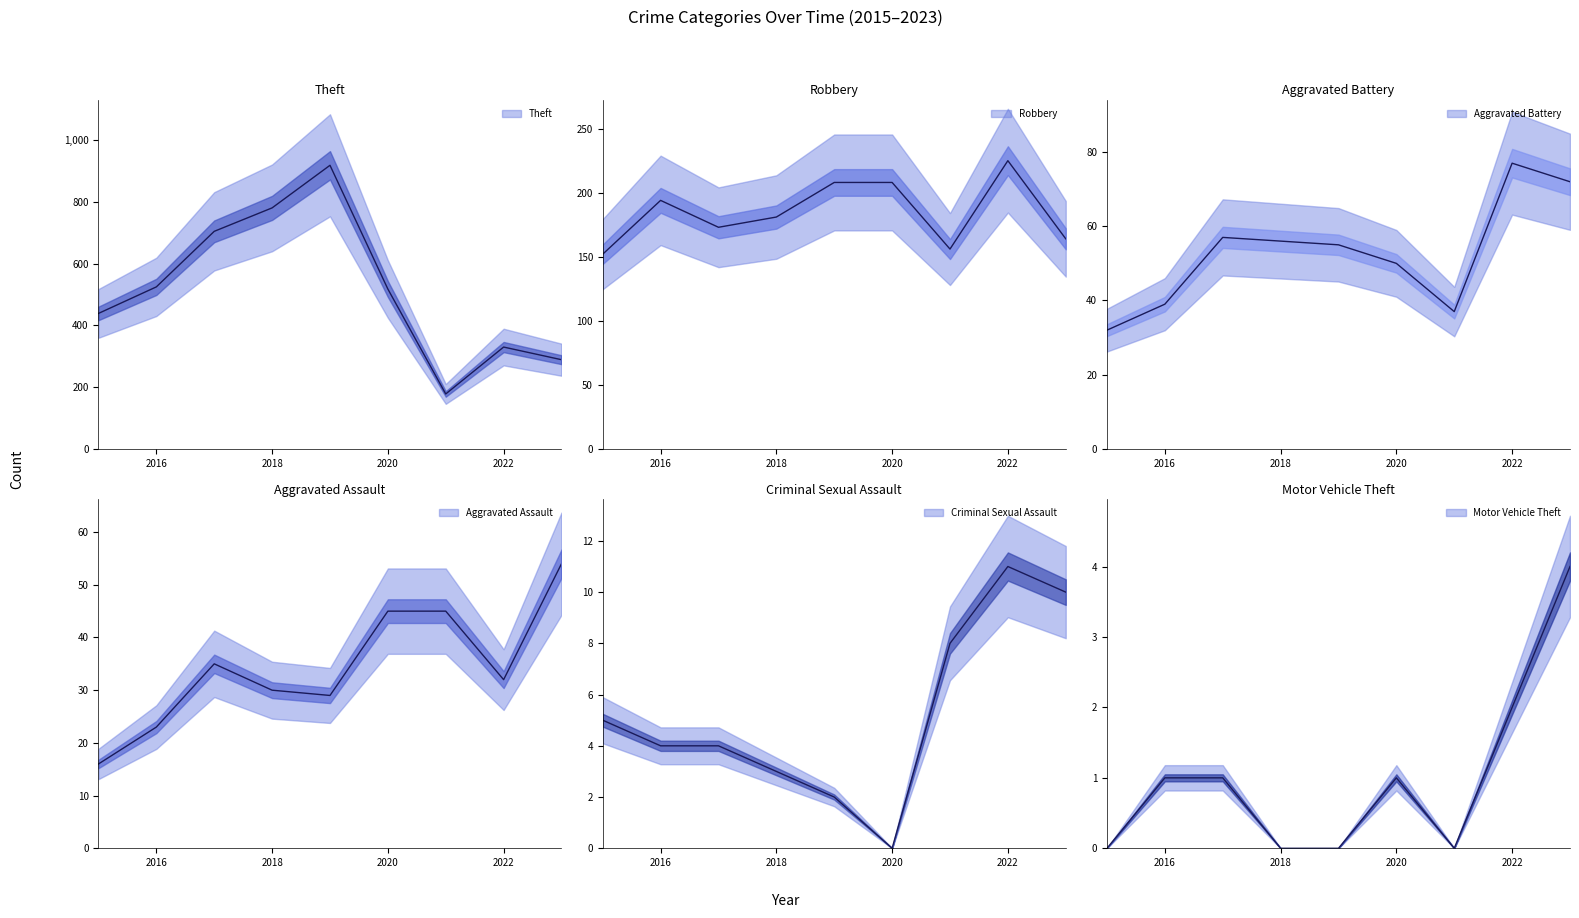

Reading left to right, transcribe all the data shown in this chart.

Theft: 2015=439	2016=525	2017=705	2018=781	2019=919	2020=518	2021=178	2022=330	2023=289
Robbery: 2015=152	2016=194	2017=173	2018=181	2019=208	2020=208	2021=156	2022=225	2023=164
Aggravated Battery: 2015=32	2016=39	2017=57	2018=56	2019=55	2020=50	2021=37	2022=77	2023=72
Aggravated Assault: 2015=16	2016=23	2017=35	2018=30	2019=29	2020=45	2021=45	2022=32	2023=54
Criminal Sexual Assault: 2015=5	2016=4	2017=4	2018=3	2019=2	2020=0	2021=8	2022=11	2023=10
Motor Vehicle Theft: 2015=0	2016=1	2017=1	2018=0	2019=0	2020=1	2021=0	2022=2	2023=4